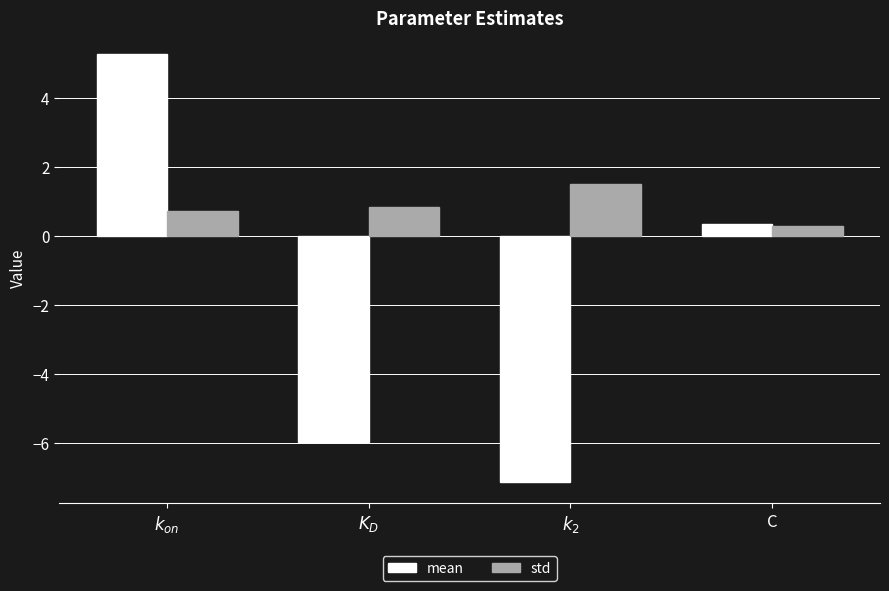

At how many categories does at least one series exceed 4?

1